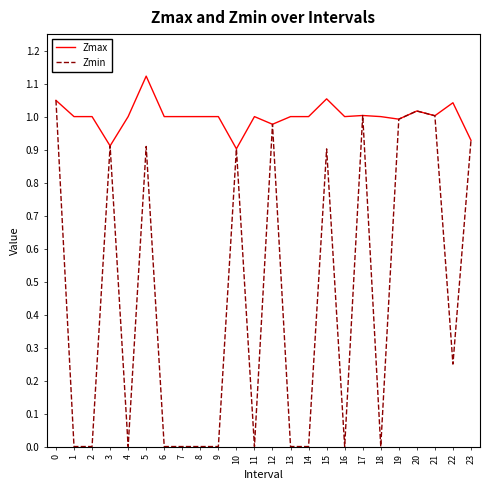

The value of Zmax at 18 is 1.5. True or false?

False